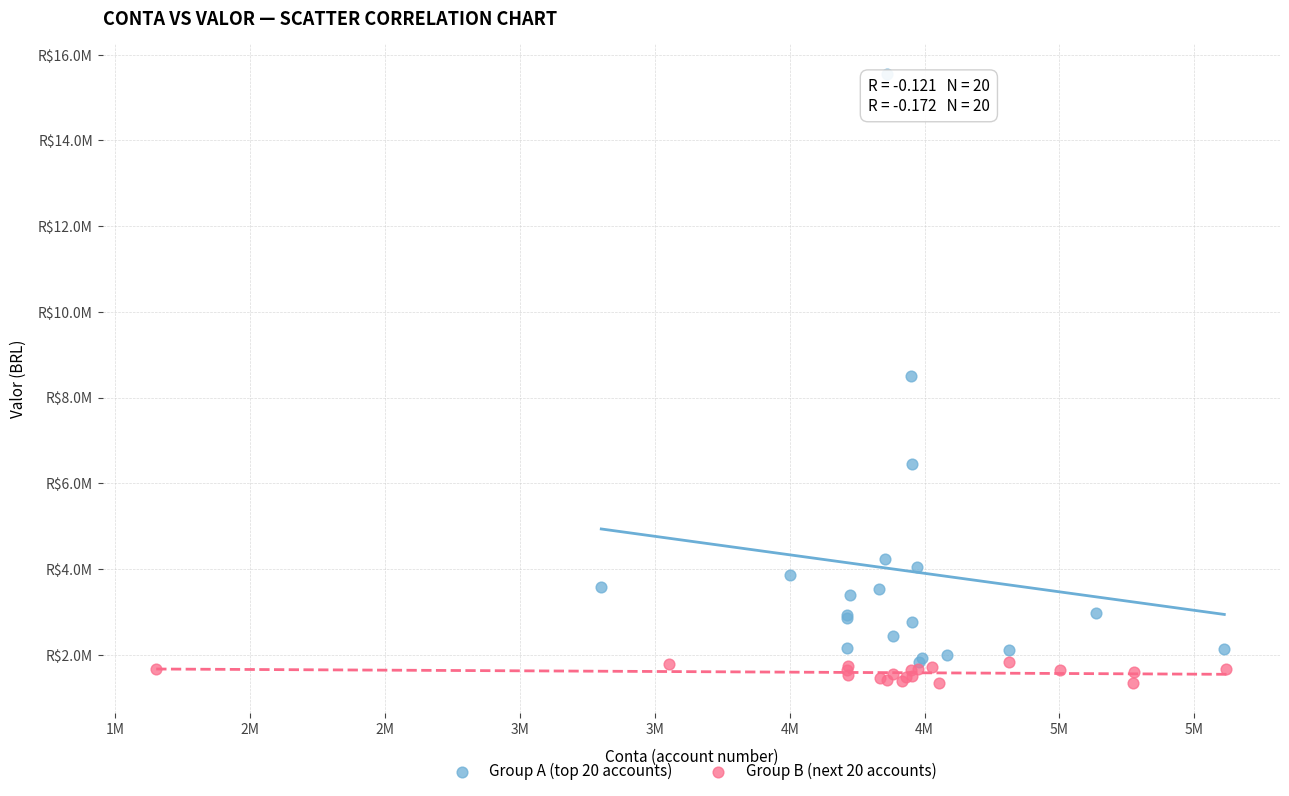

Which series contains the highest Y value?

Group A (top 20 accounts)